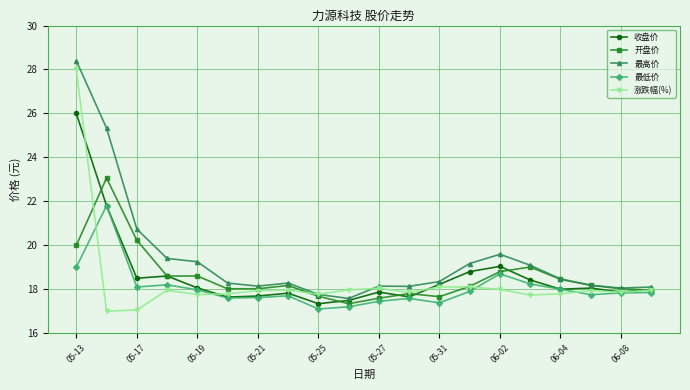

True or false: 开盘价 has more than 1 interior local peaks.

True